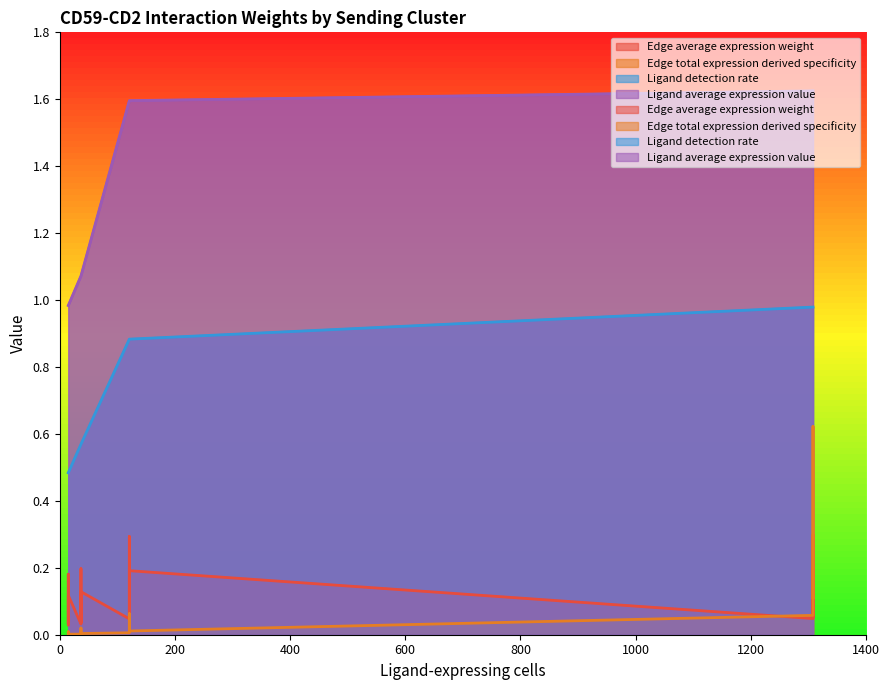

The Ligand average expression value series shows 2.4 at ETC->DC. True or false?

False